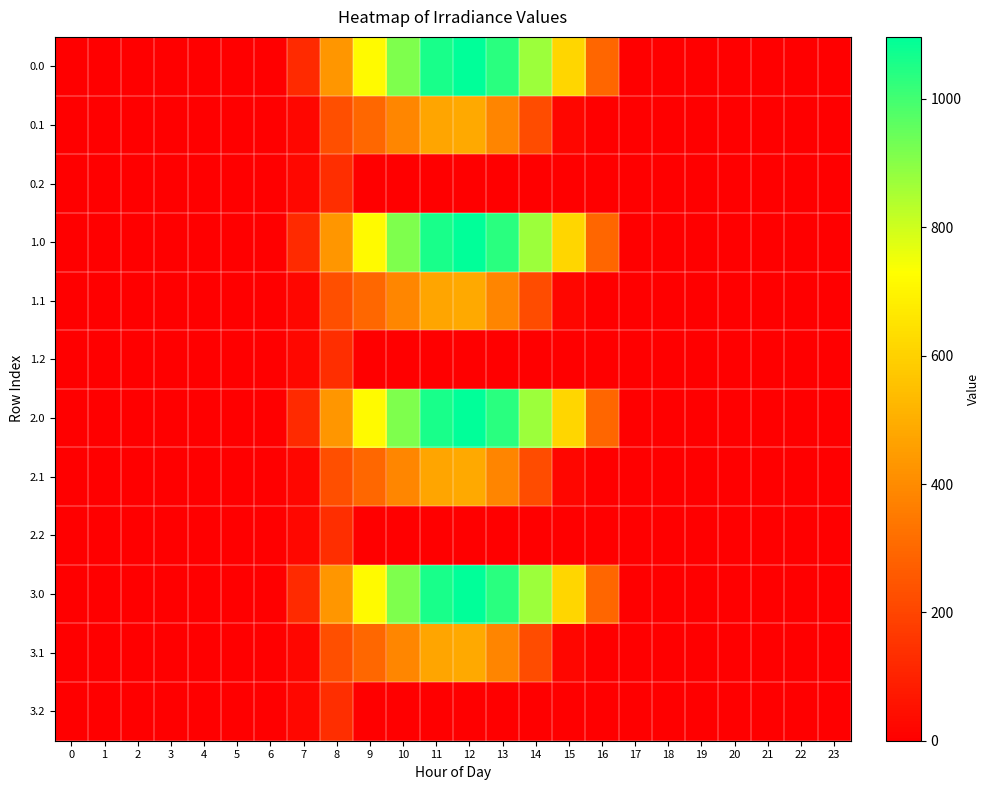

Between 20 and 21, which is larger?

20